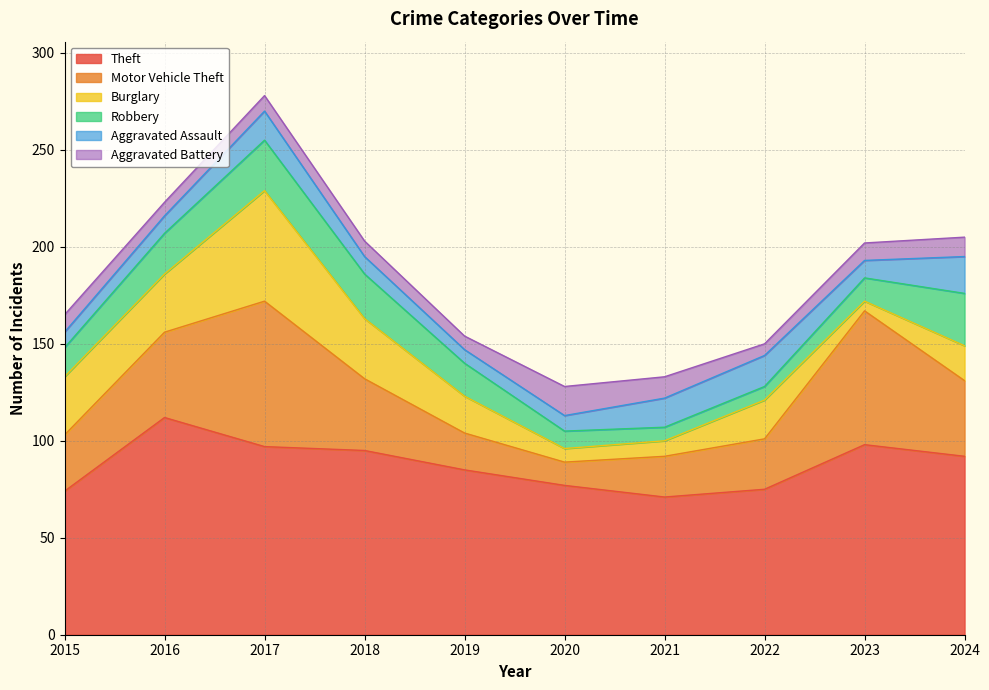

What is the spread (max minus min) of values at 2023?

93